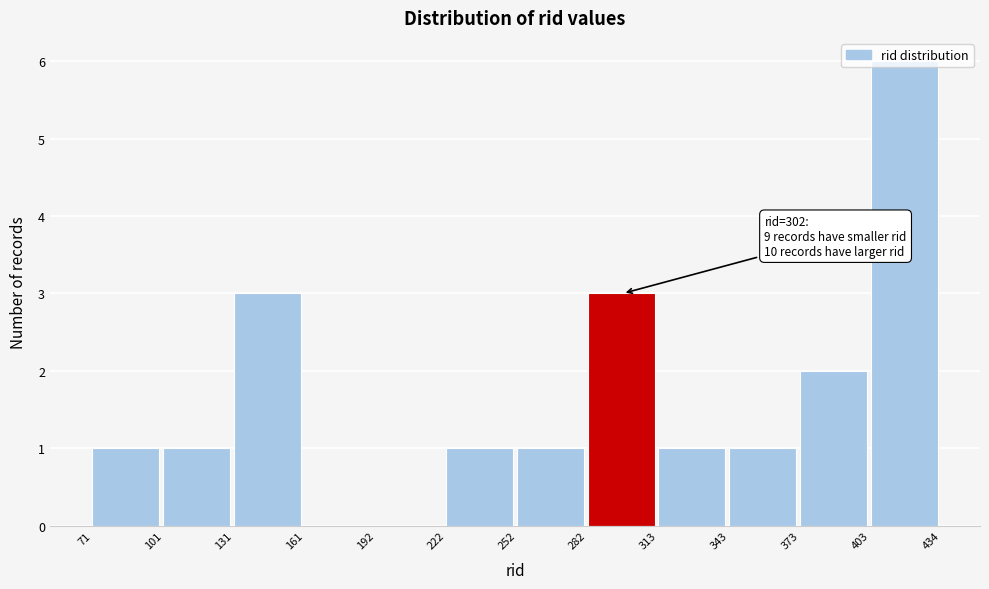

Which range on the x-axis has the tallest bar?

403 to 434